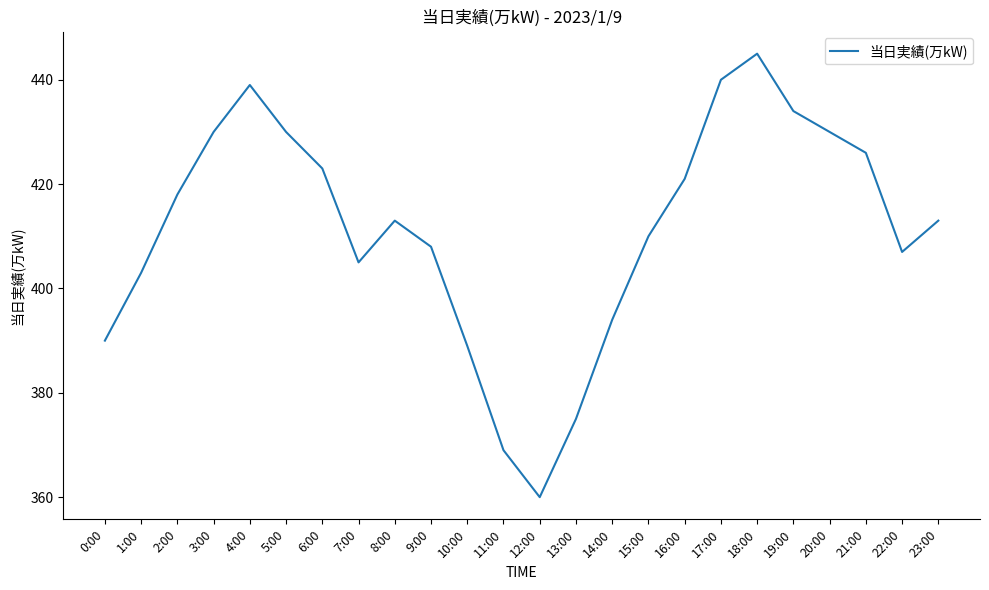

The value at 17:00 is 684. True or false?

False